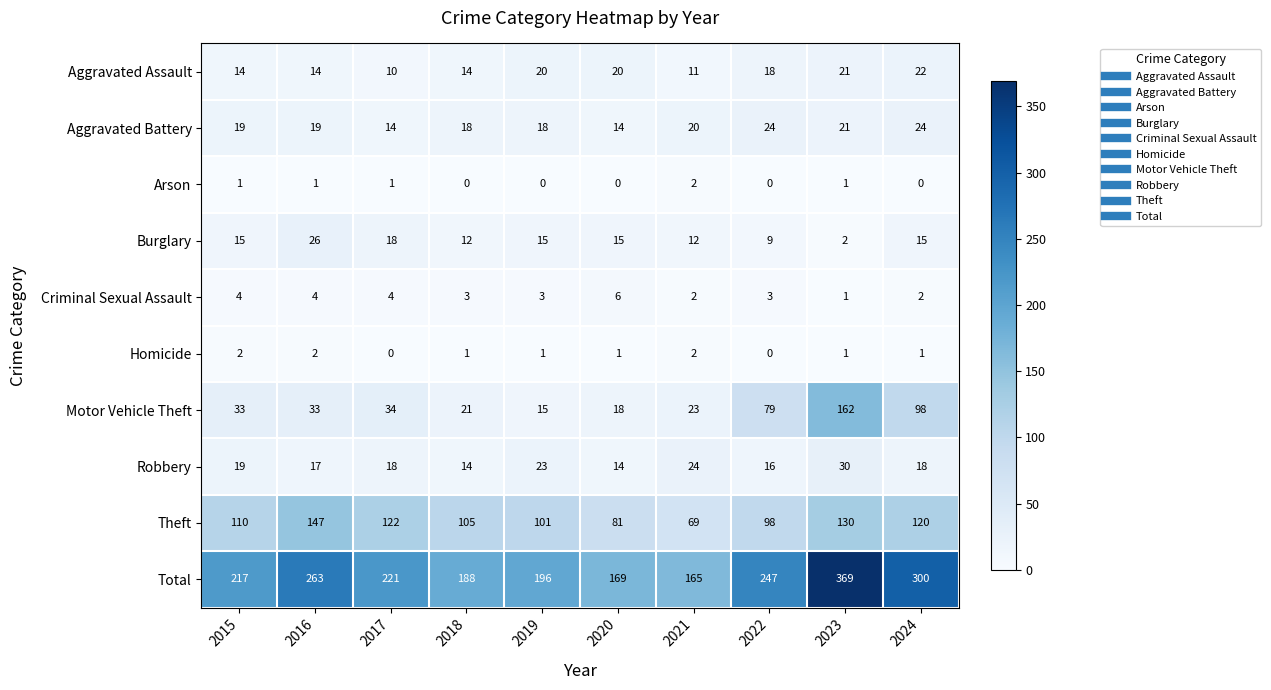

Which series has the widest spread of values?

Total